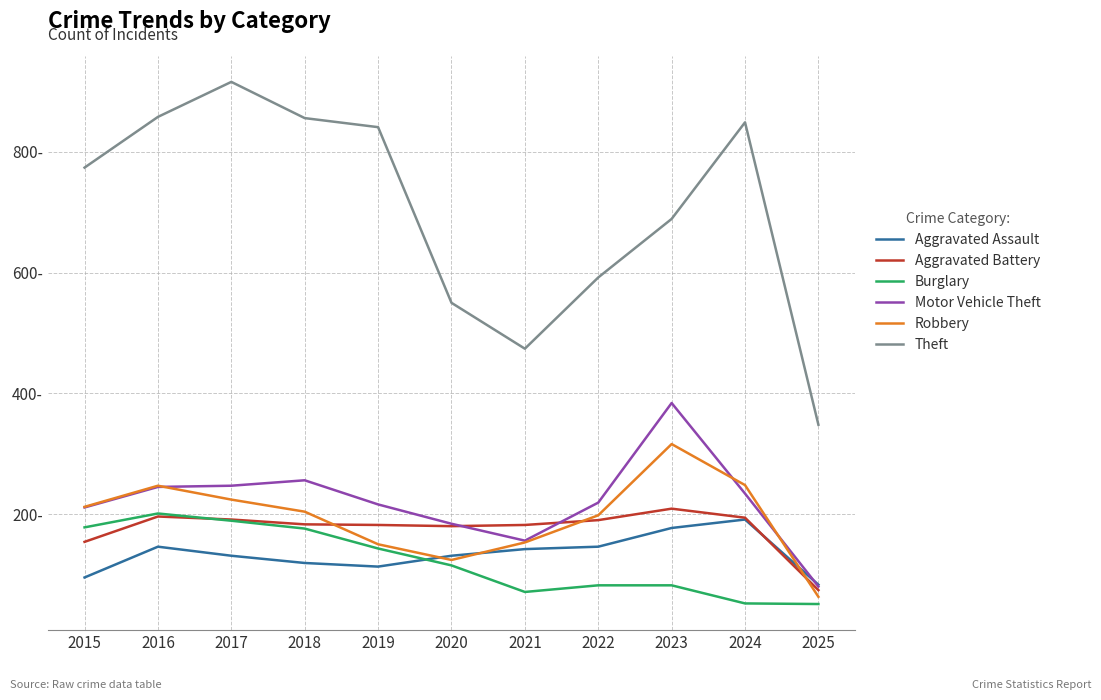

Does the chart display data point markers on the line(s)?

No